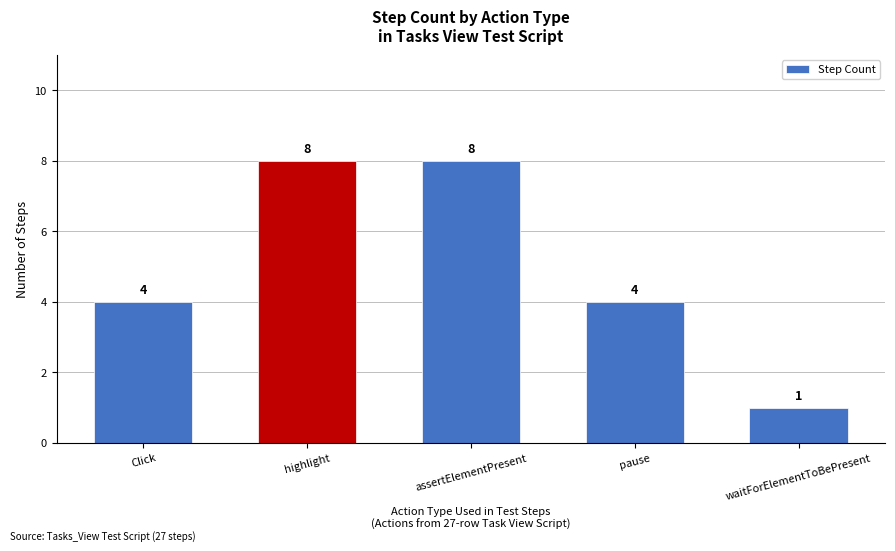

How many series are shown in this chart?

1